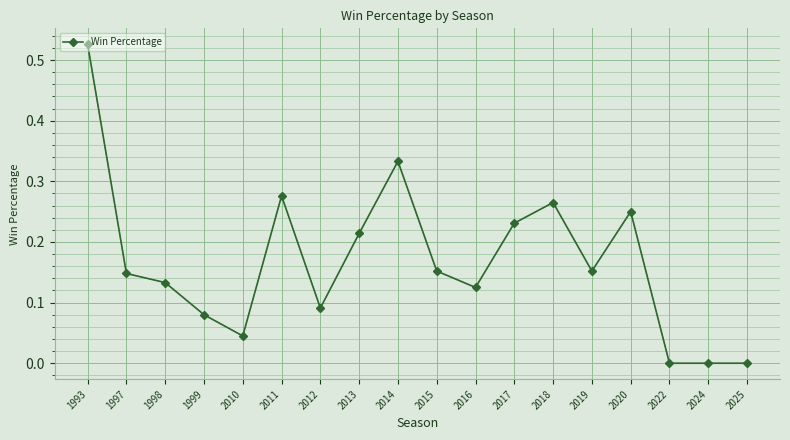

Which has a higher value, 1998 or 1999?

1998